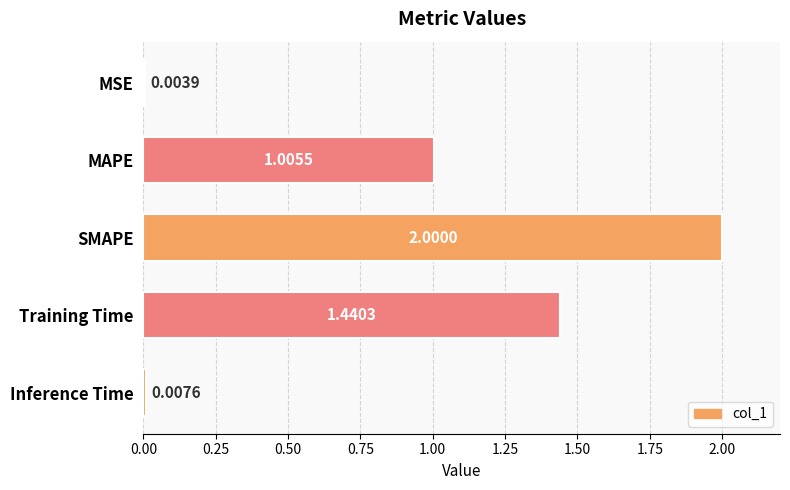

Between Training Time and Inference Time, which is larger?

Training Time